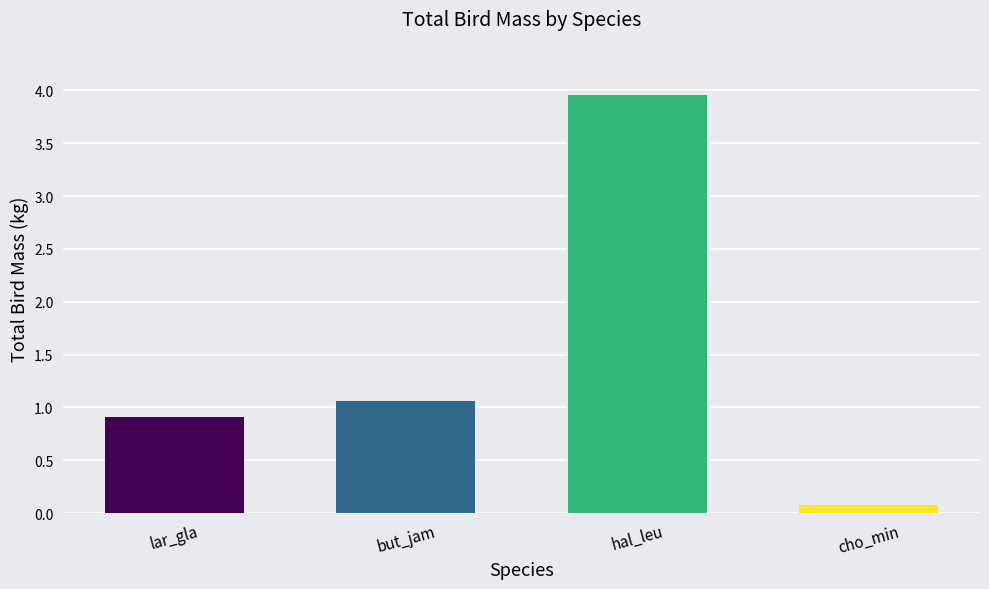

List the labels in order of value, smallest first.

cho_min, lar_gla, but_jam, hal_leu